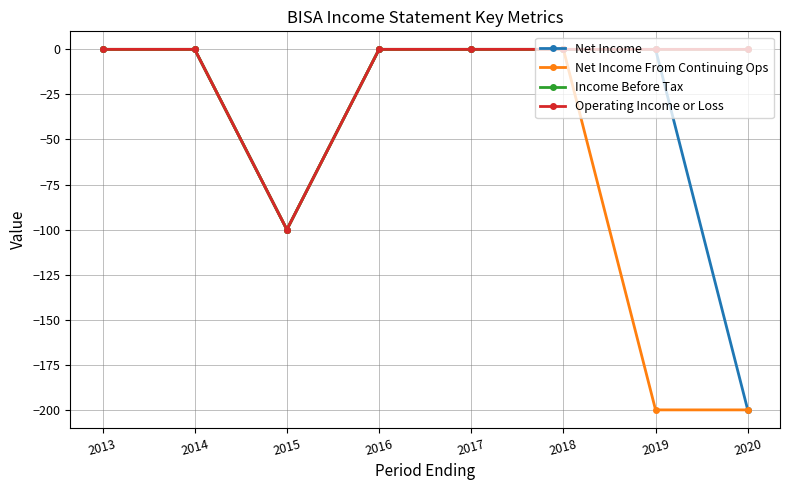

True or false: Net Income From Continuing Ops and Net Income intersect in this chart.

False